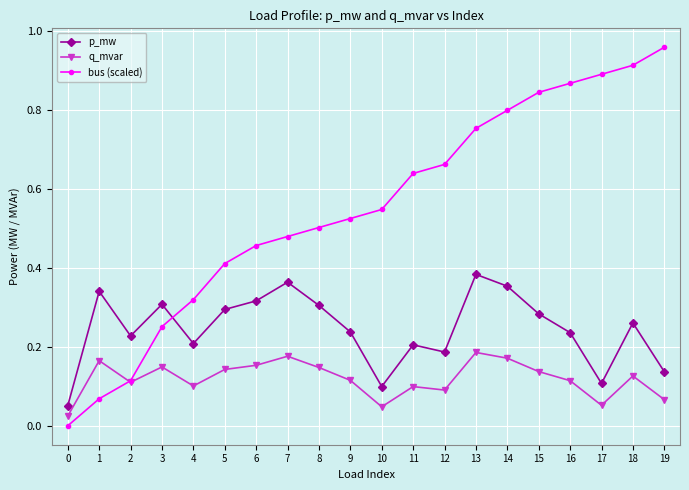

In q_mvar, how many points are lower than both neighbors (excluding endpoints)?

5